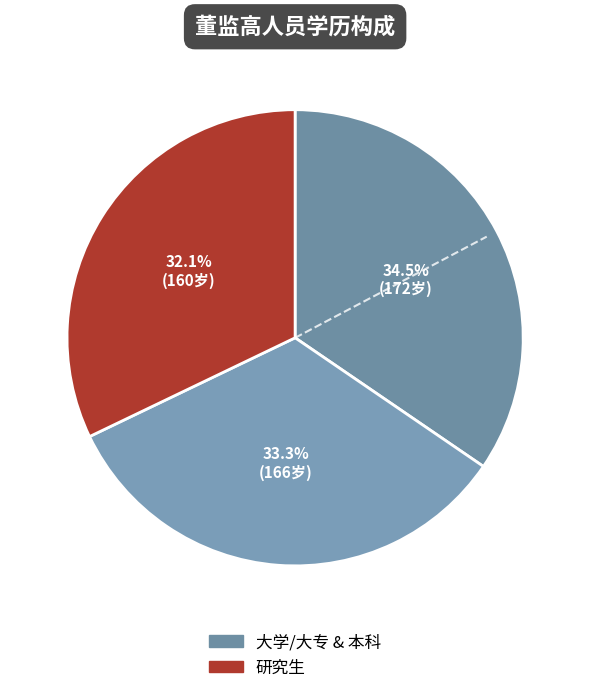

To the nearest percent, what is the difference between the largest and smallest slice percentages?

2%